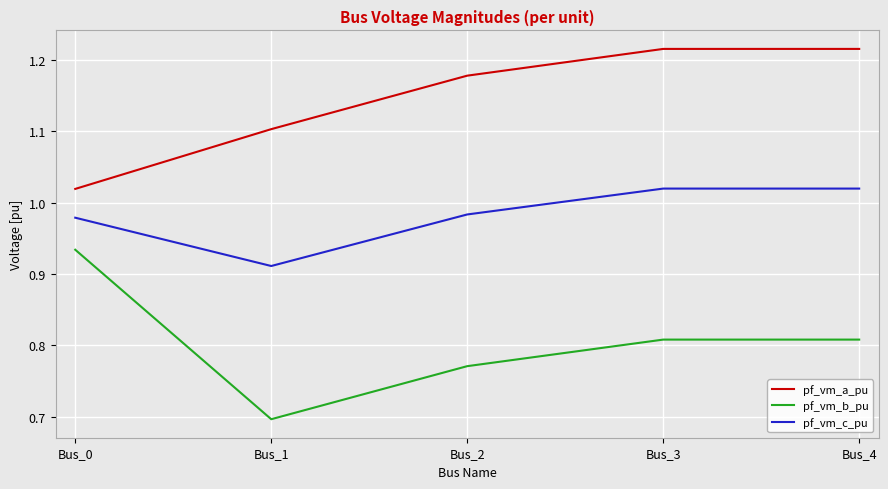

True or false: pf_vm_a_pu and pf_vm_b_pu intersect in this chart.

False